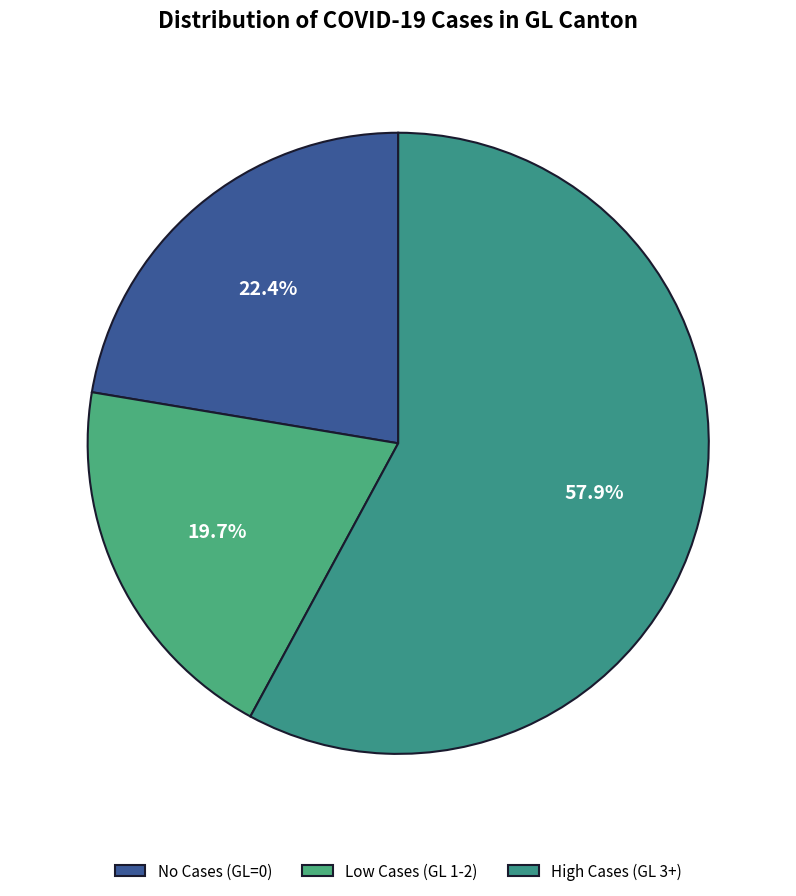

Count the number of slices in the pie.

3